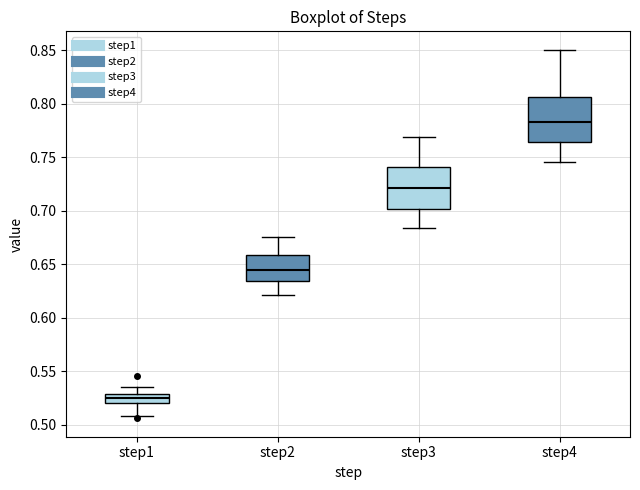

Reading left to right, read every box against the y-axis: the position of its median line, the range the box covers, and the ends of its whiskers. The values are not printed on the chart, so give them approximately, as read against the axis.

step1: median 0.525, box 0.520 to 0.530, whiskers 0.510 to 0.535
step2: median 0.645, box 0.635 to 0.660, whiskers 0.620 to 0.675
step3: median 0.720, box 0.700 to 0.740, whiskers 0.685 to 0.770
step4: median 0.785, box 0.765 to 0.805, whiskers 0.745 to 0.850